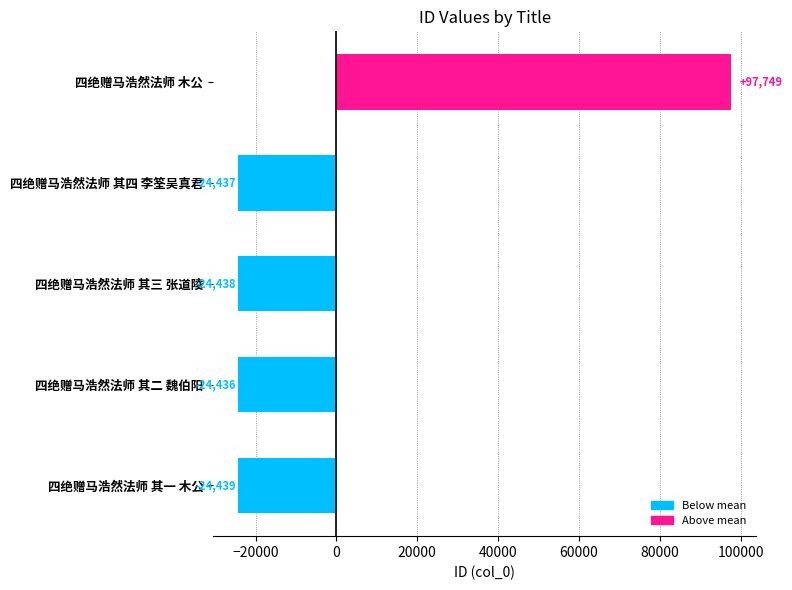

Which label corresponds to the smallest value in the chart?

四绝赠马浩然法师 其一 木公